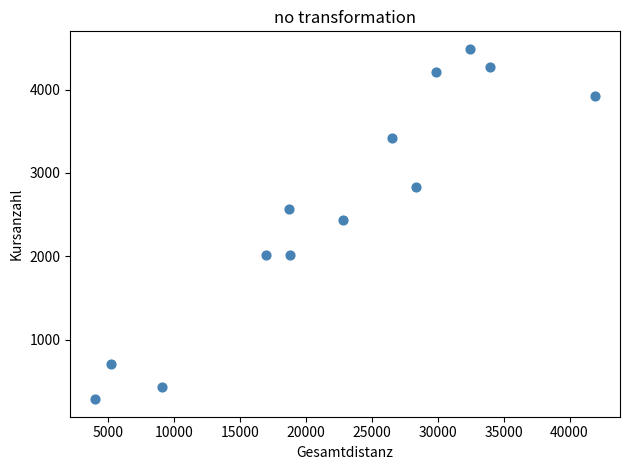

What is the range of Y values (max minus min)?

4202